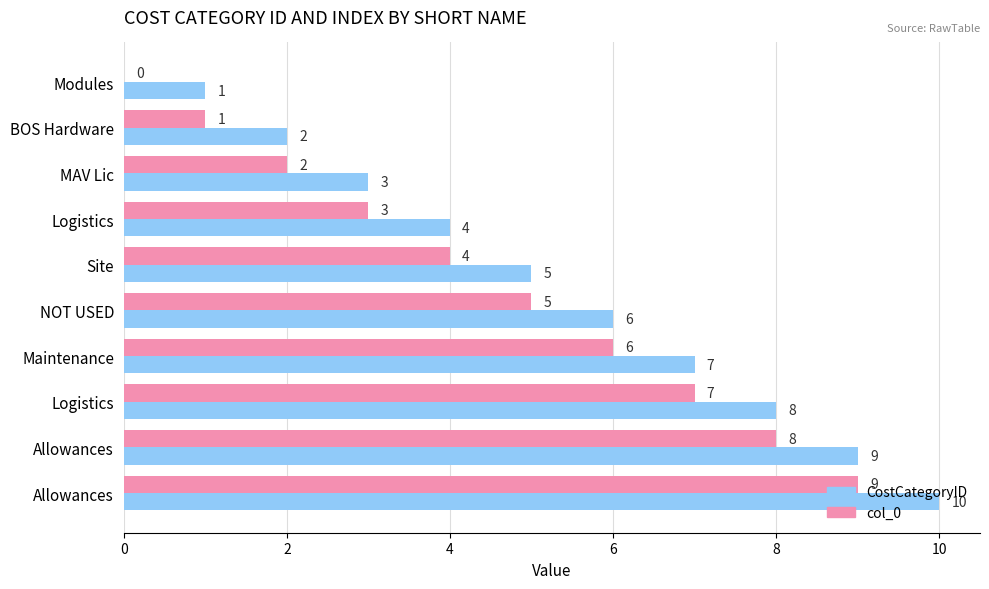

How many col_0 values are between 2 and 7?

6